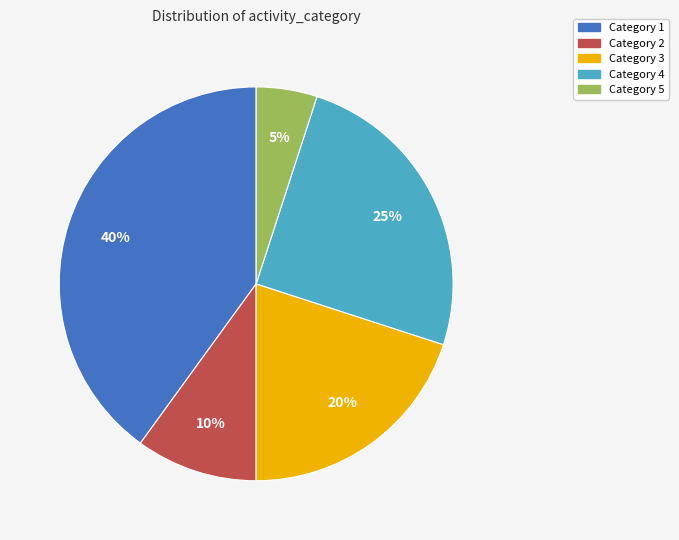

Does any single category account for the majority?

No